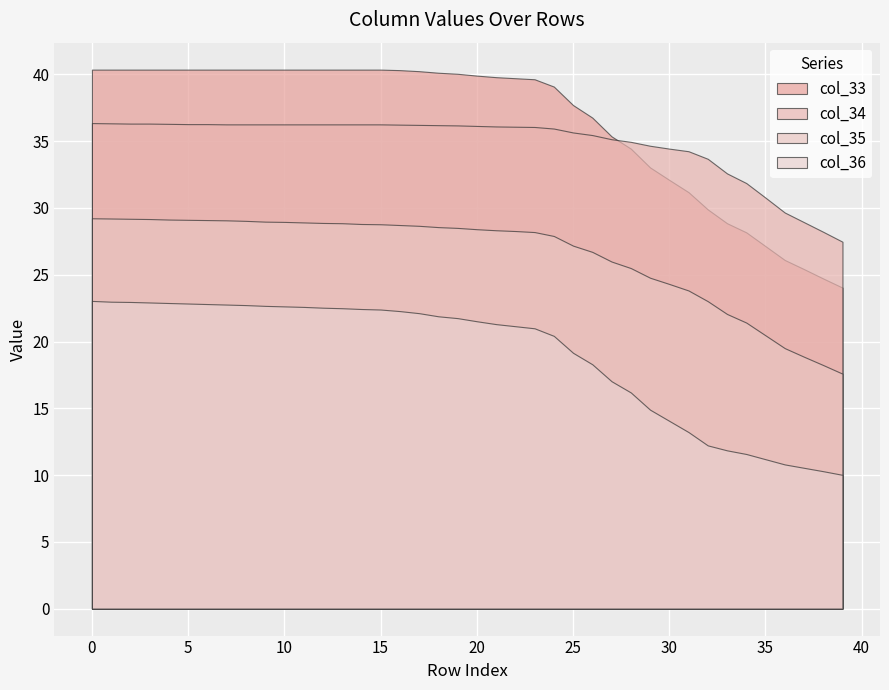

List the labels in order of col_35 value, largest first.

0, 1, 2, 3, 4, 5, 6, 7, 8, 9, 10, 11, 12, 13, 14, 15, 16, 17, 18, 19, 20, 21, 22, 23, 24, 25, 26, 27, 28, 29, 30, 31, 32, 33, 34, 35, 36, 37, 38, 39